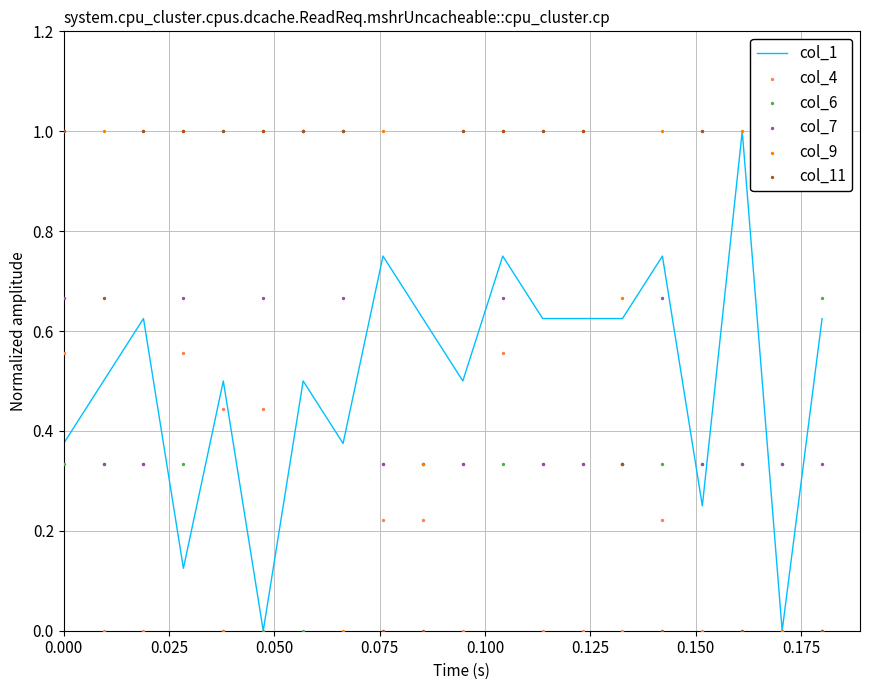

Which series reaches the minimum Y coordinate?

col_1